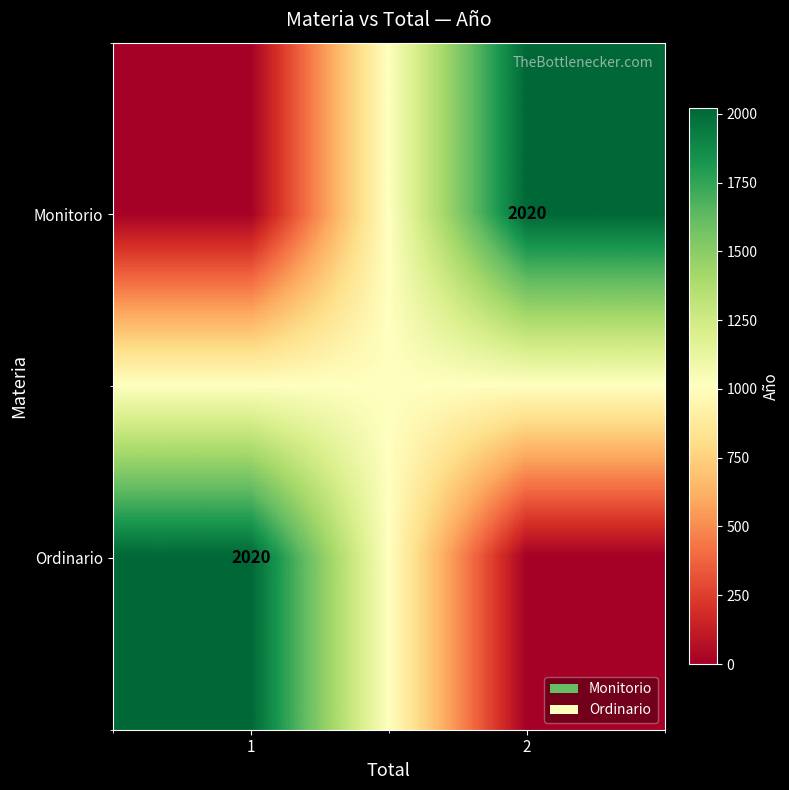

True or false: Ordinario has a value of 2020 at 1.

True